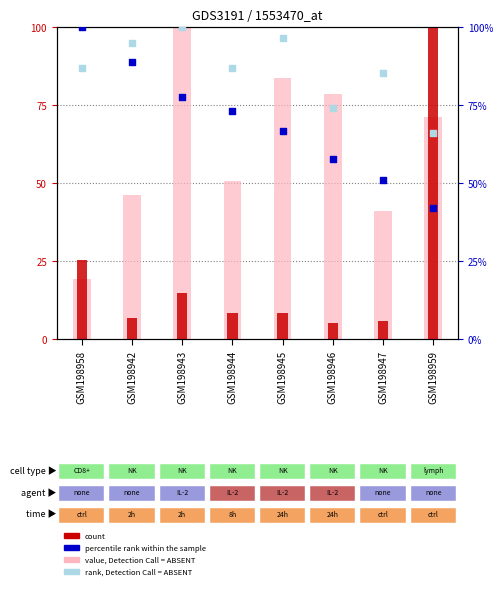

Which series has the largest total across all categories?

value, Detection Call = ABSENT